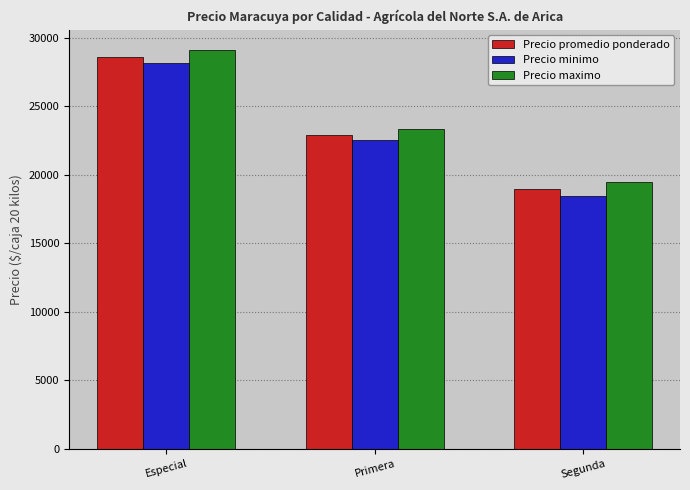

Rank the series by their maximum value, from highest to lowest.

Precio maximo, Precio promedio ponderado, Precio minimo